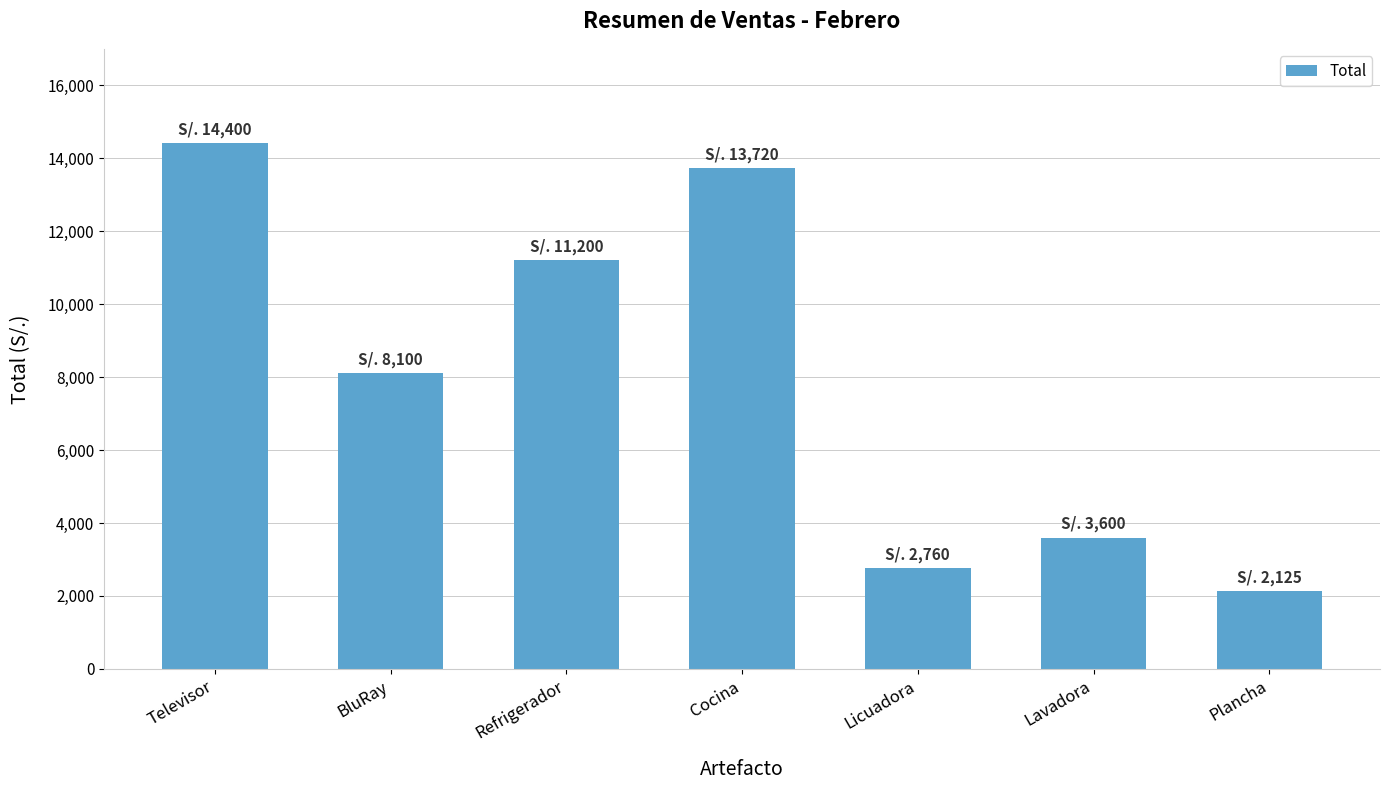

What is the greatest value displayed?

14400